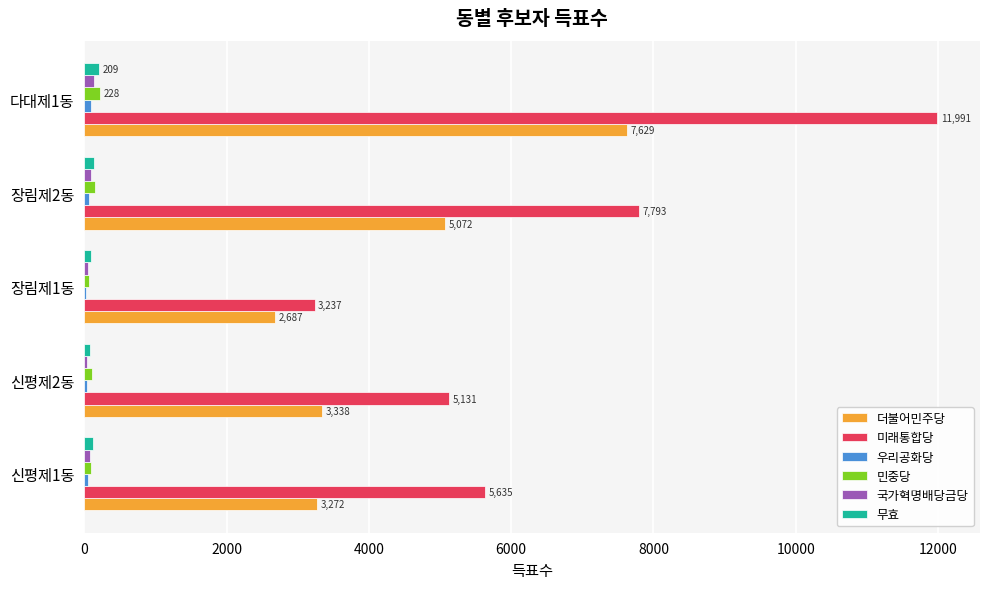

What is the greatest value displayed?

11991